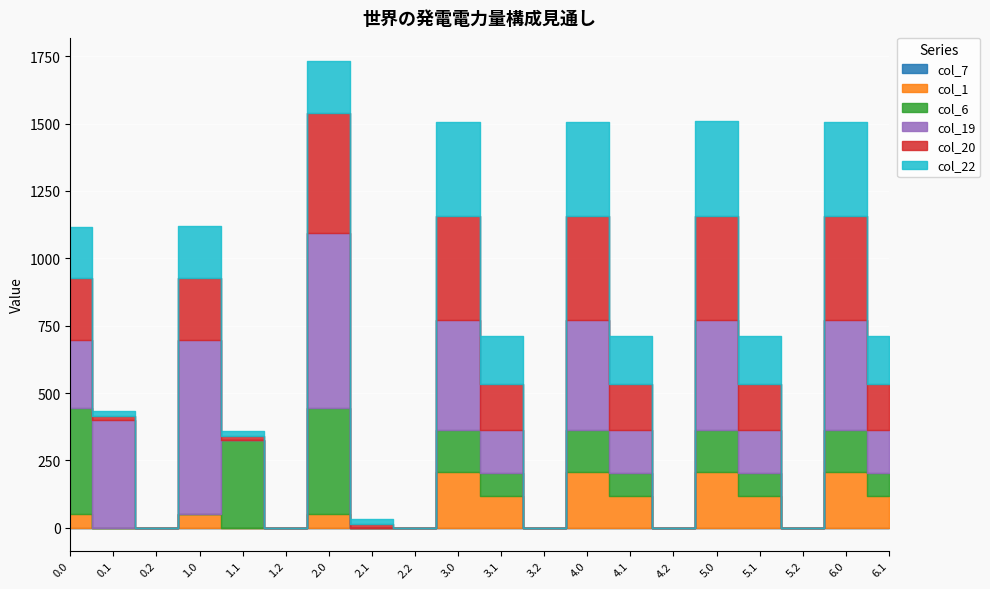

What is the difference between the col_19 values at 3.1 and 2.2?

158.2